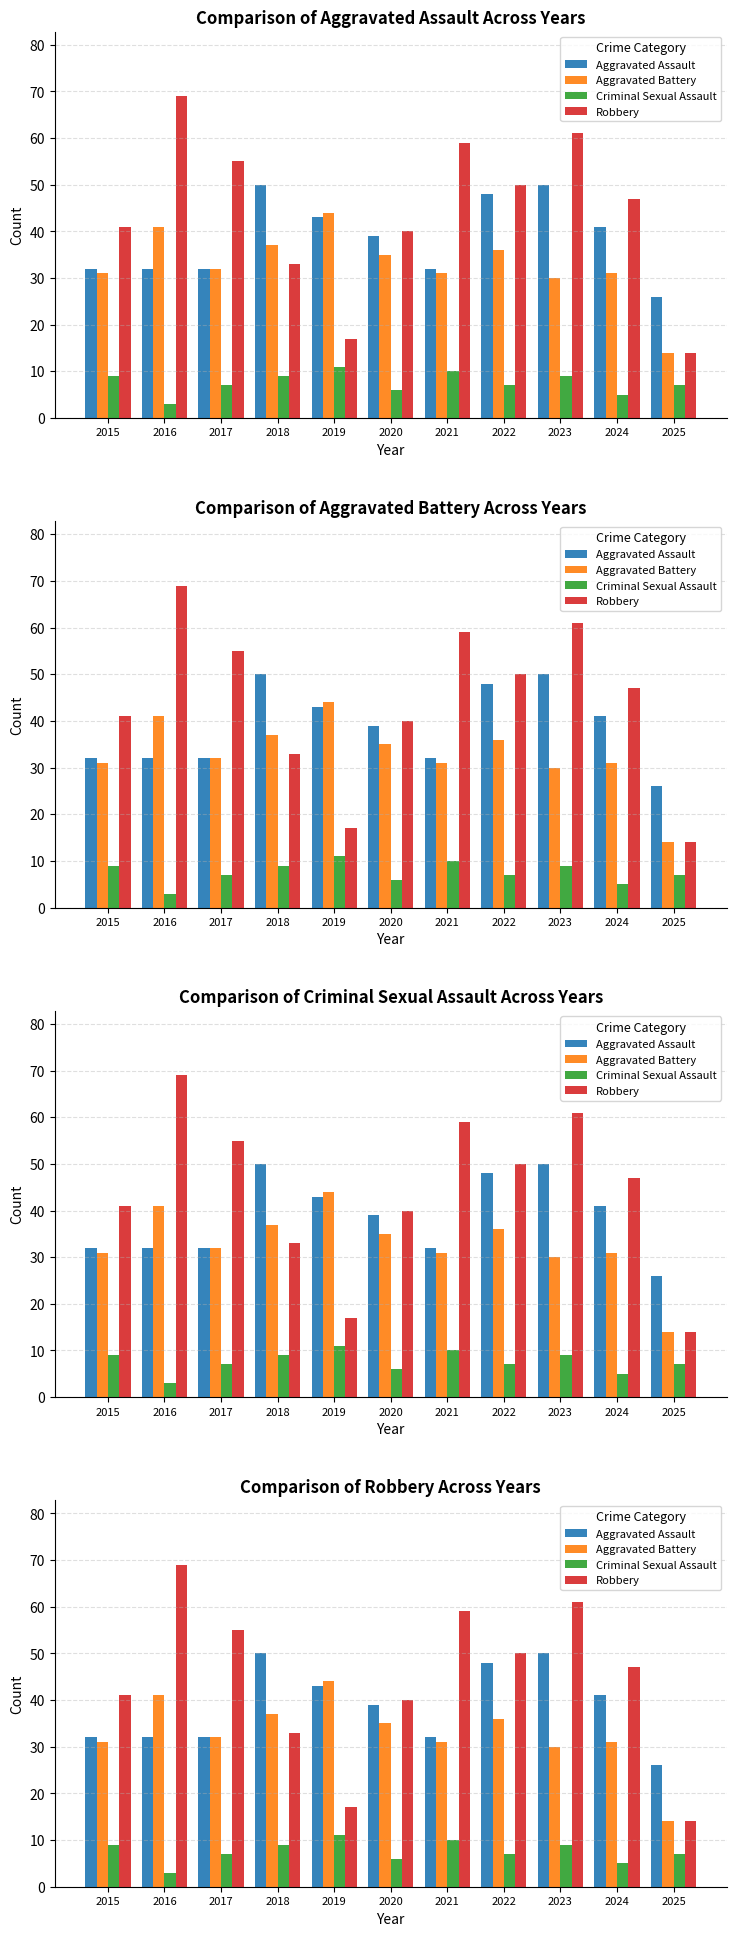

Which category has the lowest value in the Robbery series?

2025